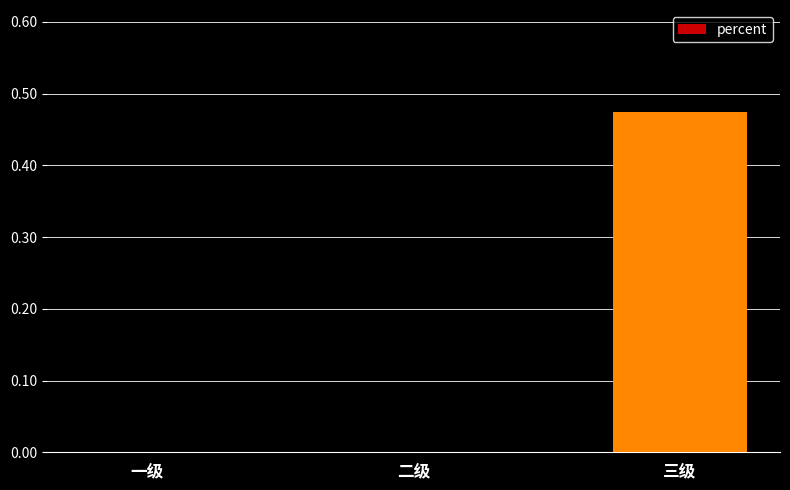

Between 三级 and 一级, which is larger?

三级